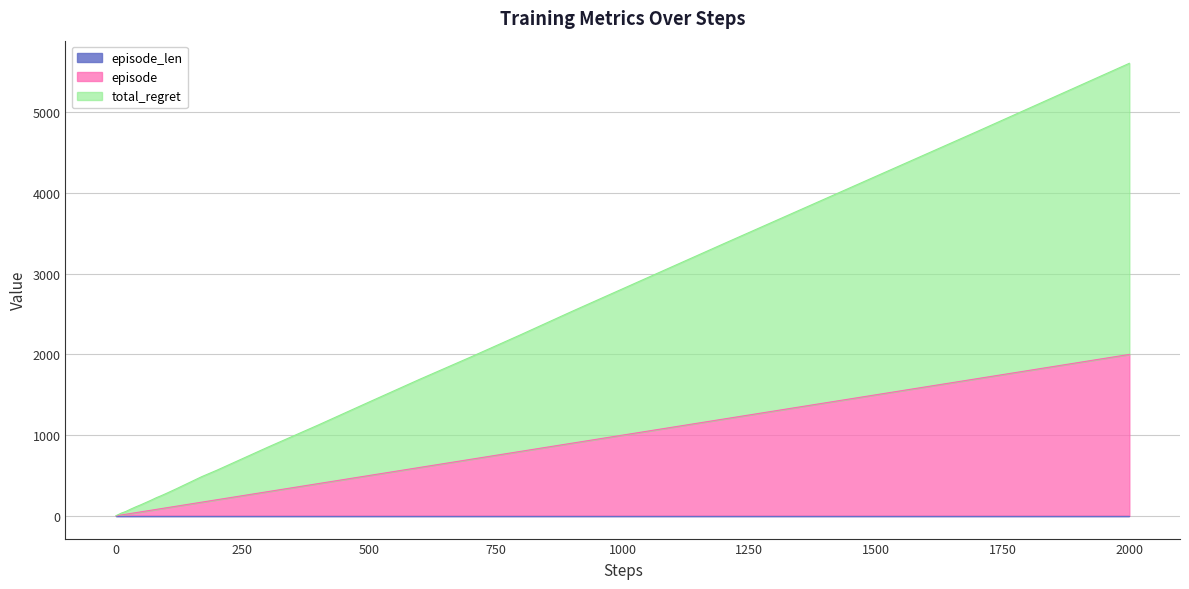

What is the maximum value shown in the chart?

5607